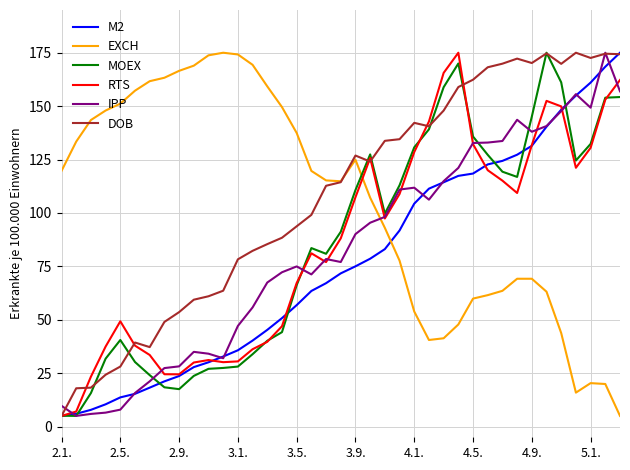

How many times do RTS and EXCH cross each other?

1